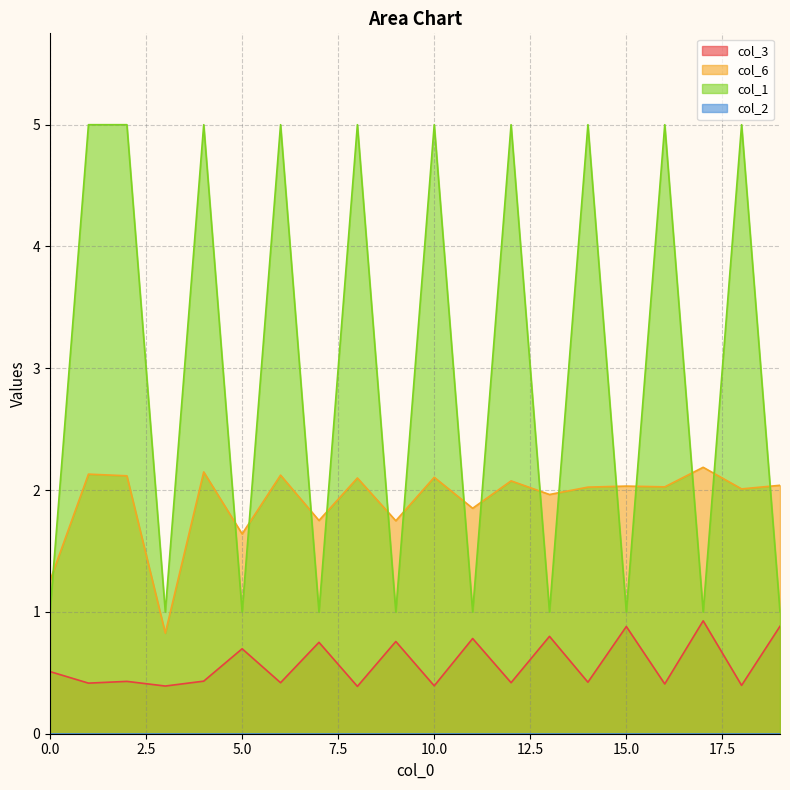

Rank the series by their average value, from highest to lowest.

col_1, col_6, col_3